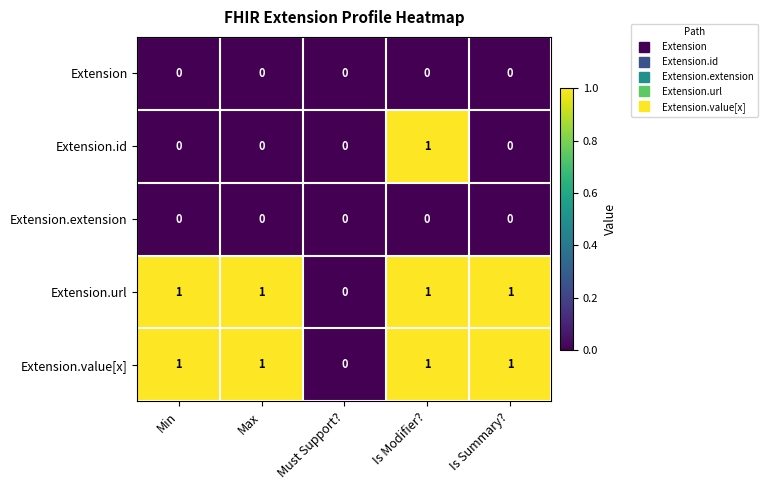

Is the value of Extension.extension at Must Support? greater than the value of Extension.url at Min?

No